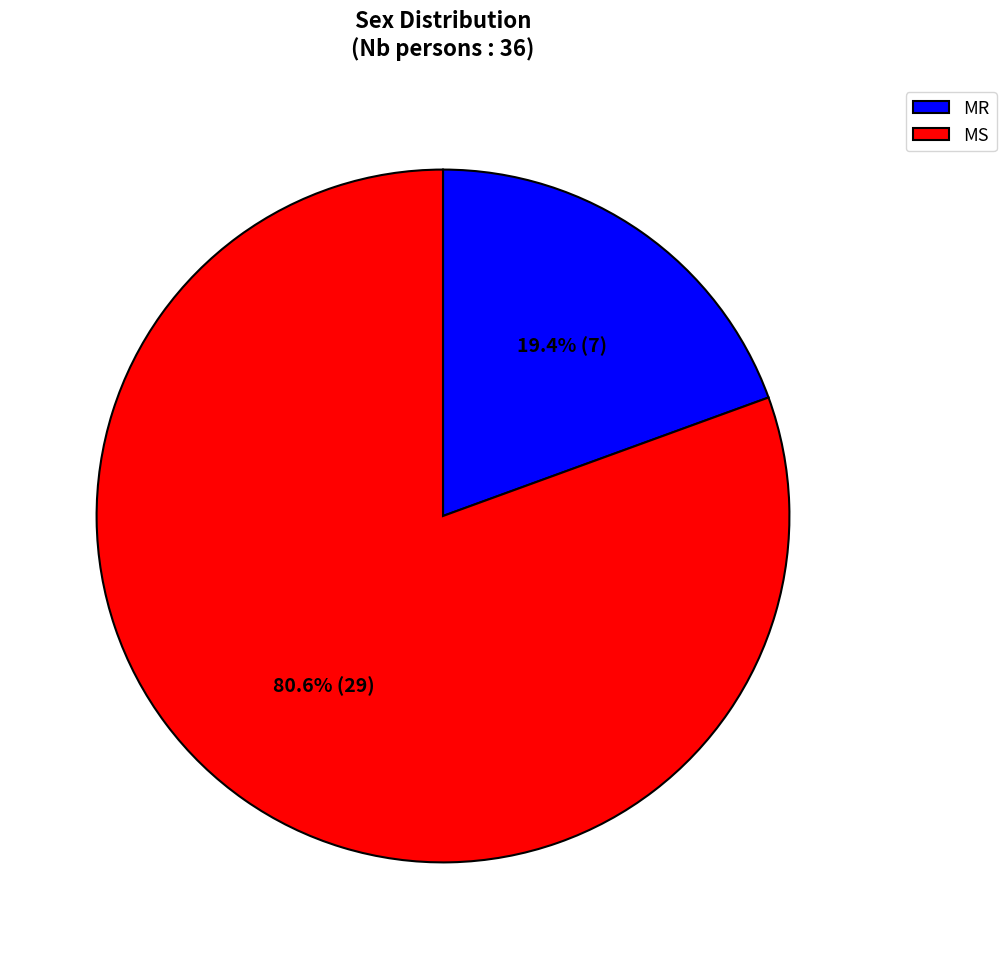

Which category accounts for the majority?

MS